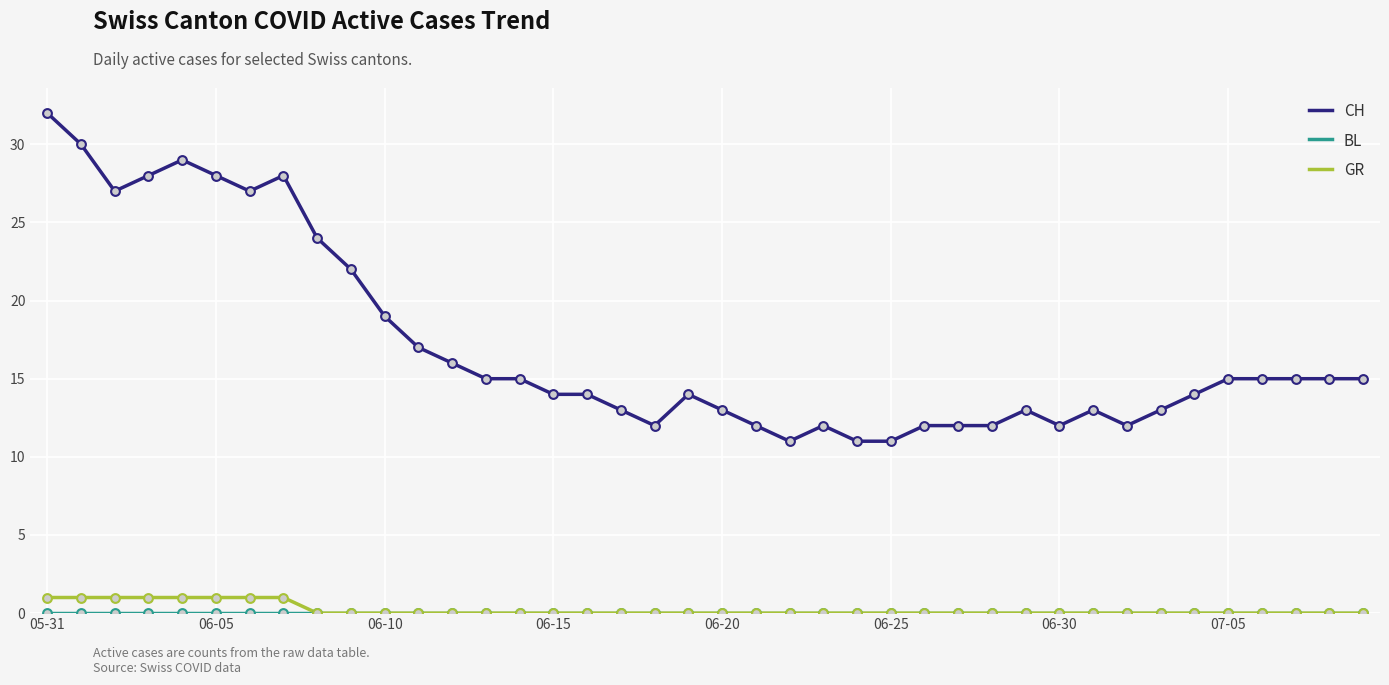

Which series has the widest spread of values?

CH